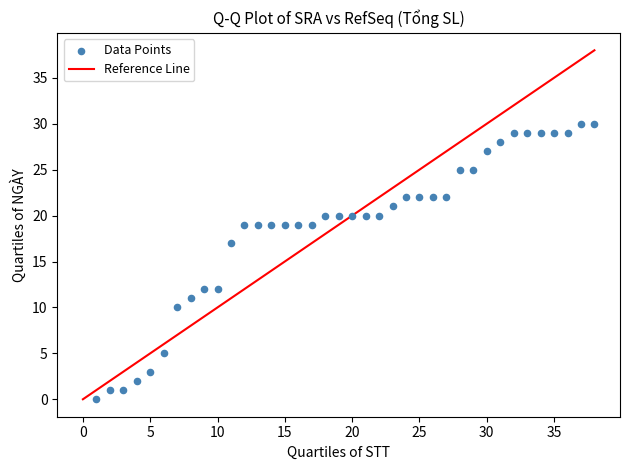

What Y value in the scatter plot is closest to 15?

17